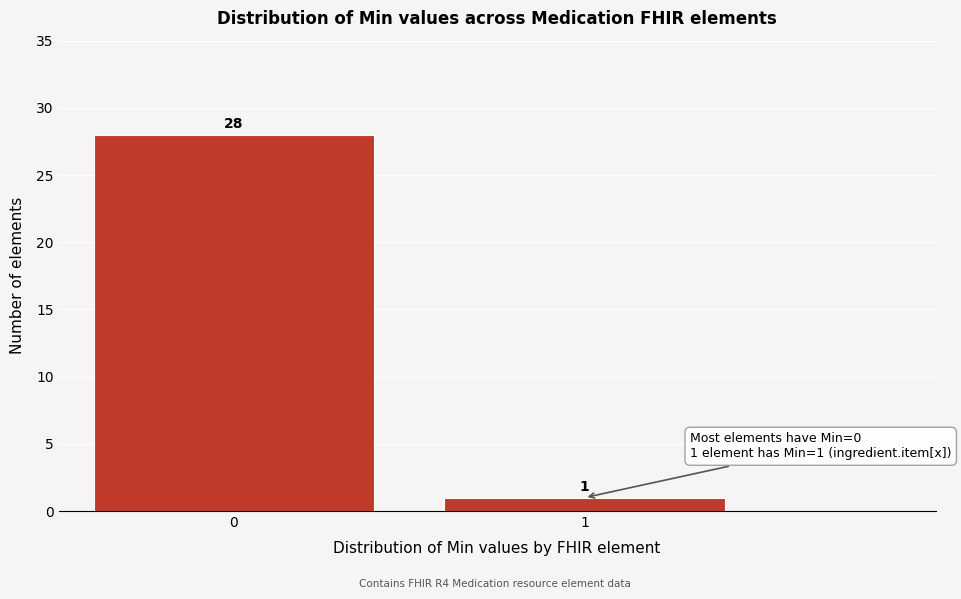

Reading left to right, transcribe all the data shown in this chart.

28	1